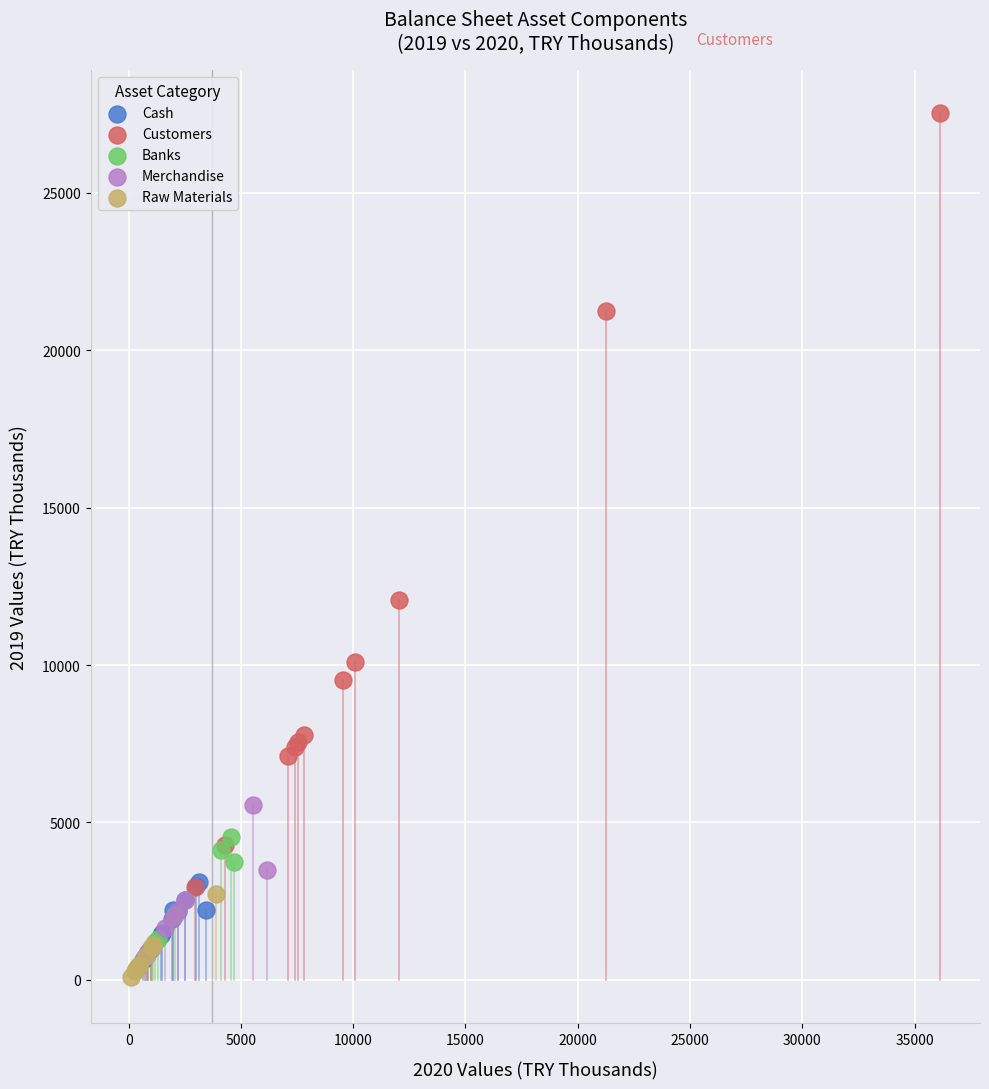

Which series has the widest spread of Y values?

Customers